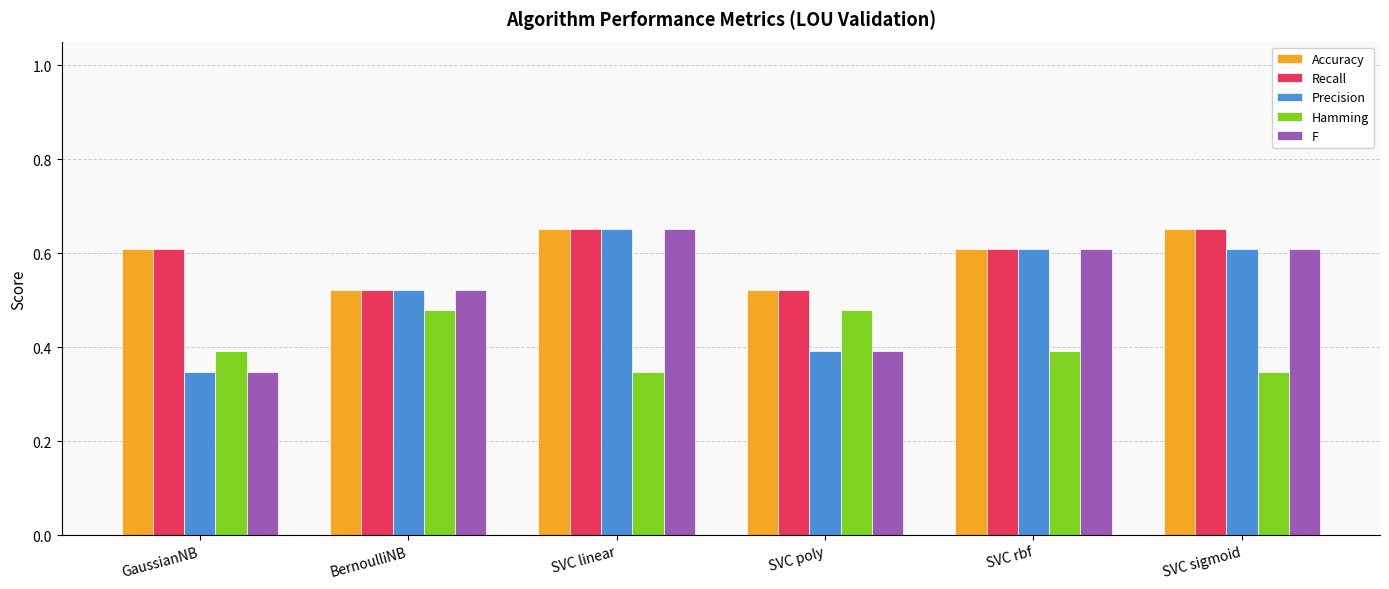

At which label does F reach its peak?

SVC linear